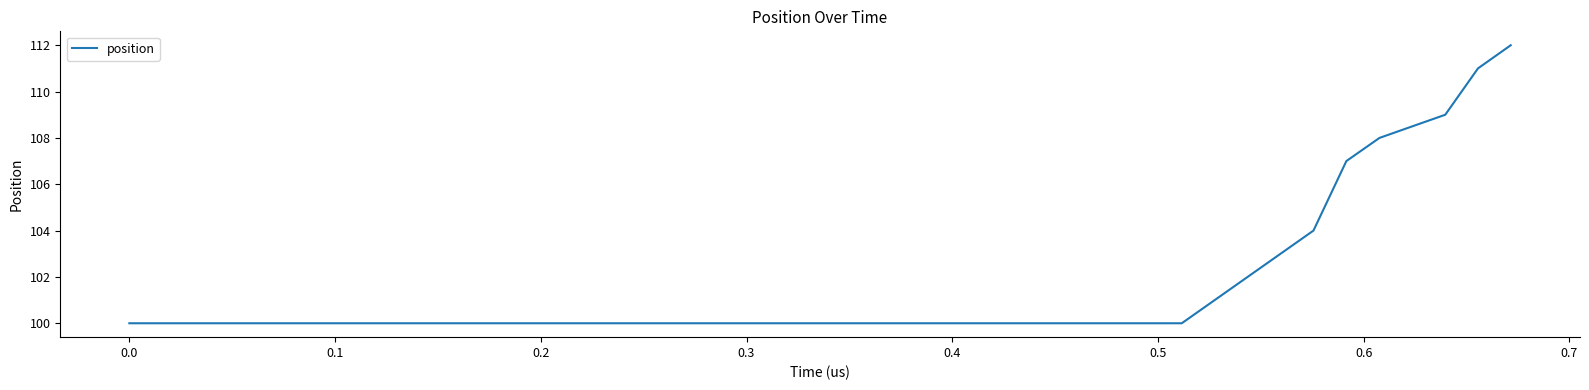

What is the greatest value displayed?

112